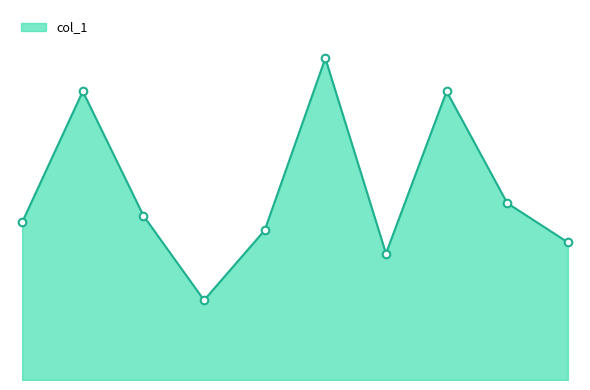

Is this an area chart (filled region under the line)?

Yes